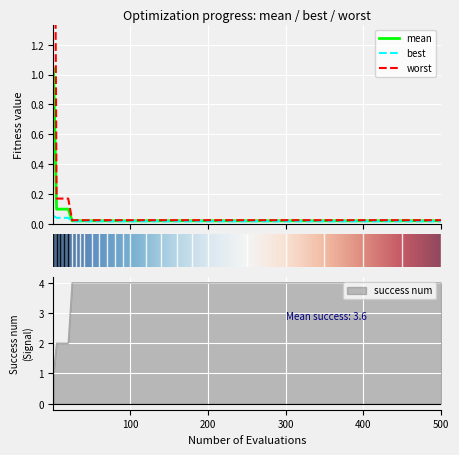

Is this an area chart (filled region under the line)?

No